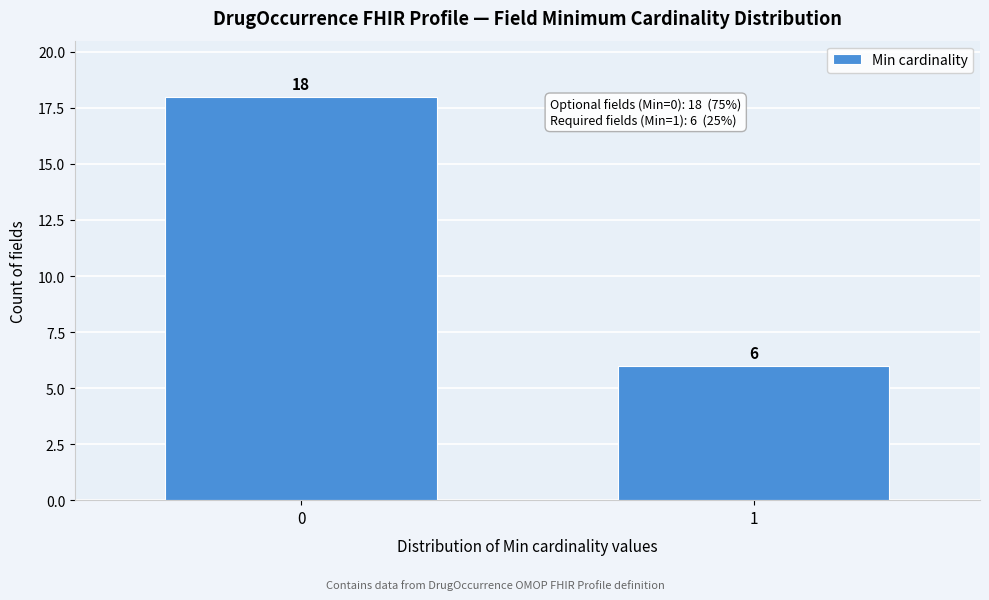

Reading left to right, list all the values displayed in this chart.

18	6